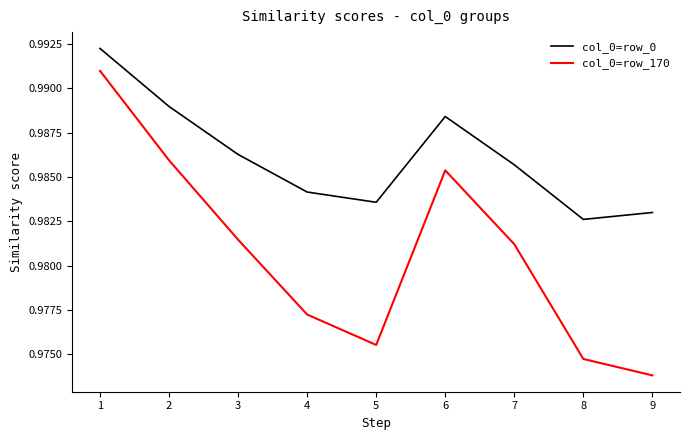

Which series has the largest total across all categories?

col_0=row_0